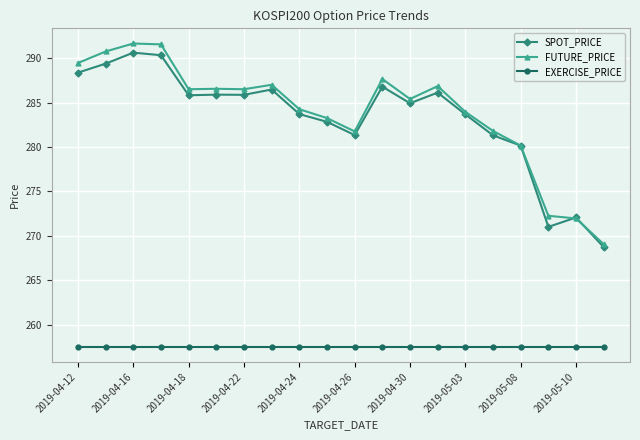

Which series has the widest spread of values?

FUTURE_PRICE